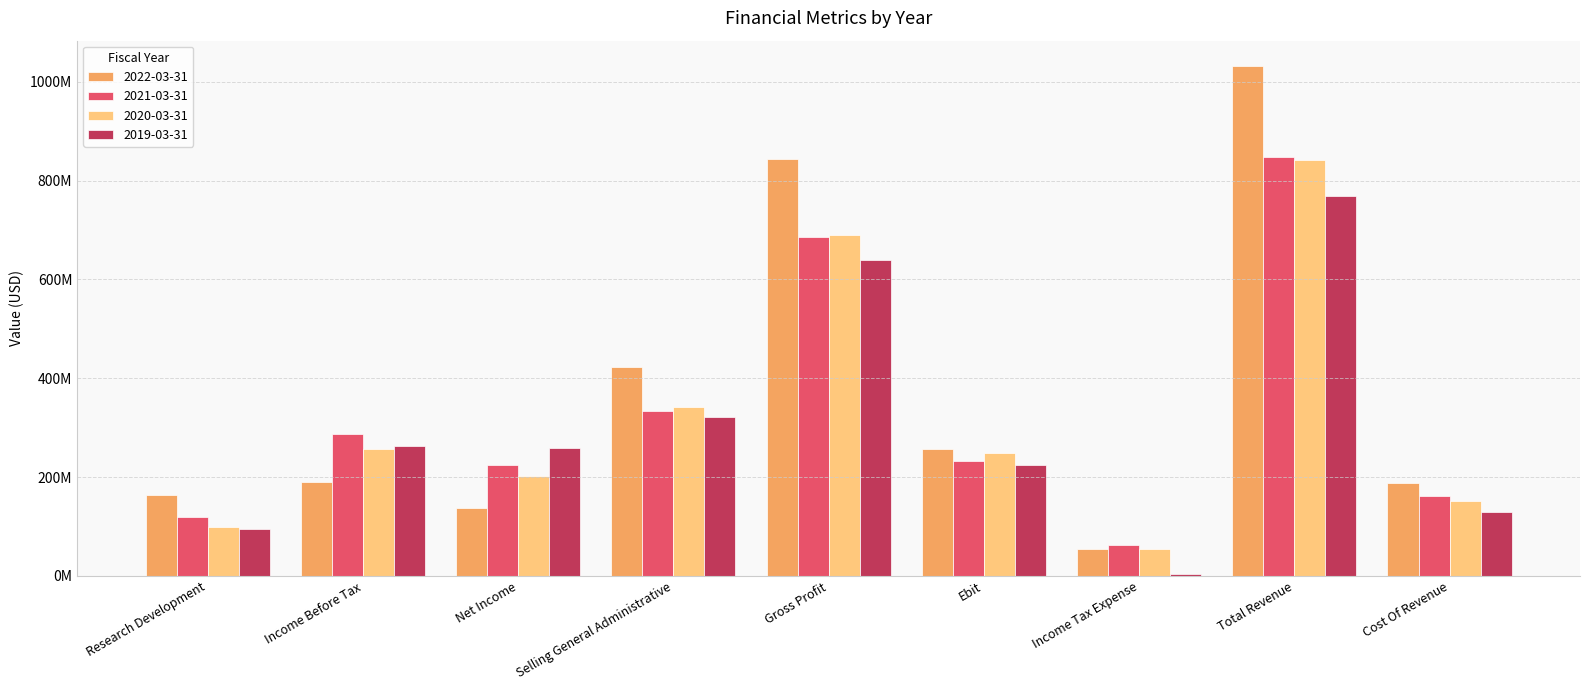

Is the value of 2021-03-31 at Income Before Tax greater than the value of 2020-03-31 at Selling General Administrative?

No